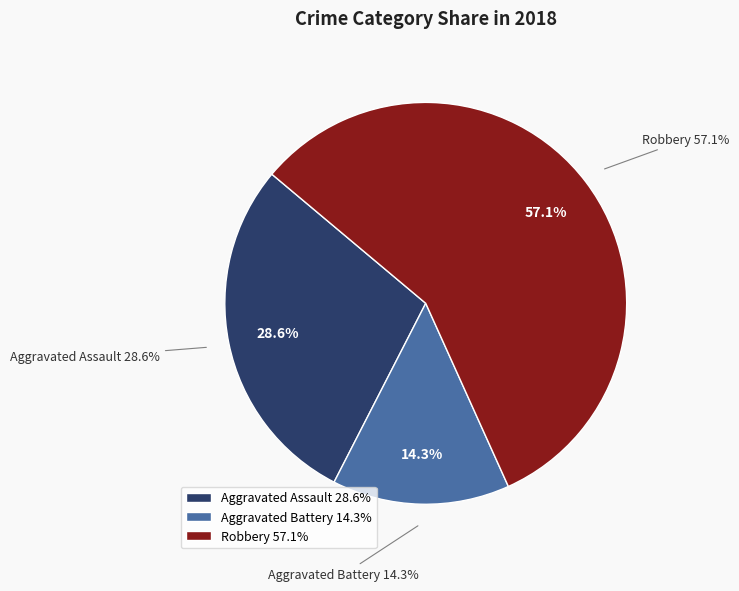

Combined, do Robbery and Aggravated Assault account for over 50%?

Yes